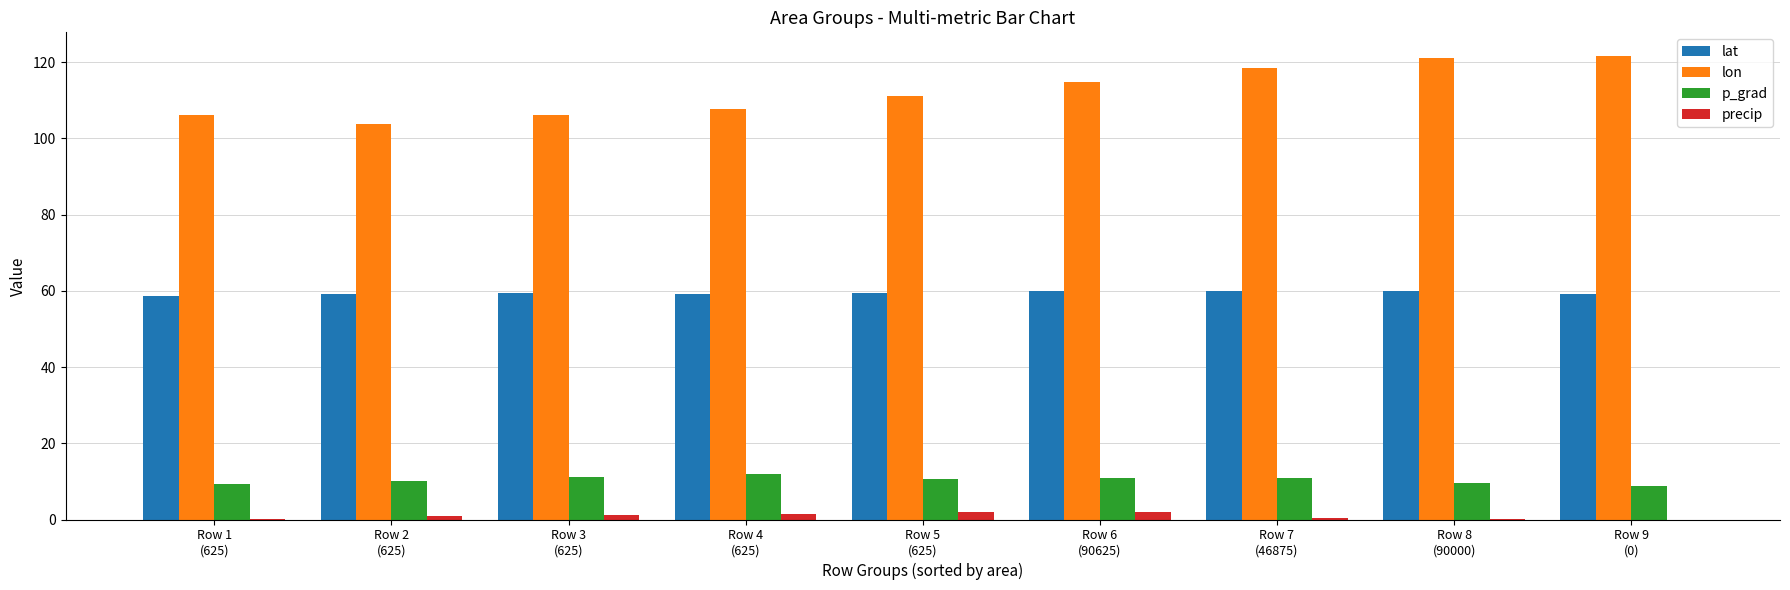

What is the sum of all lon values?

1011.3